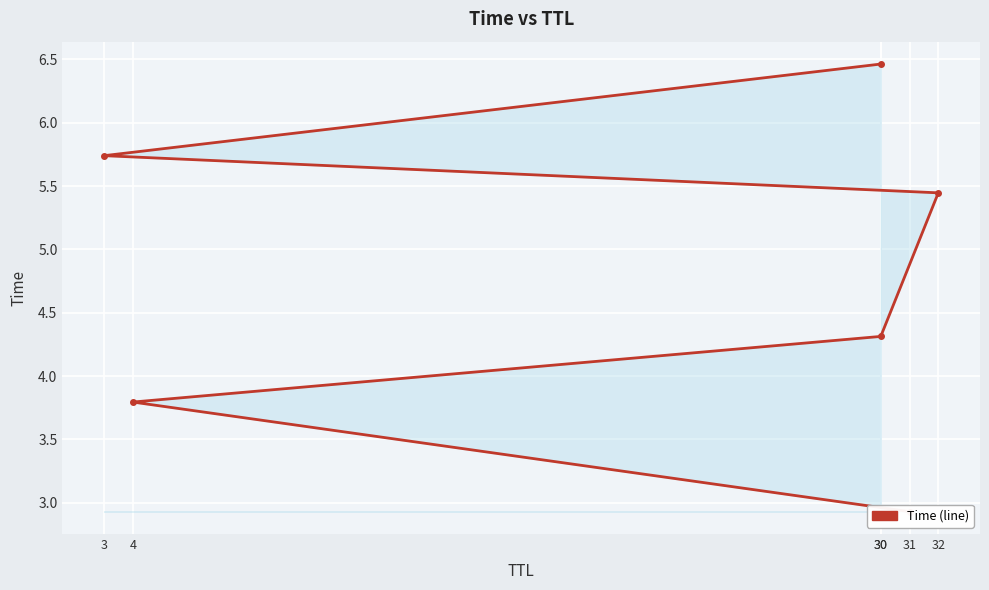

What is the maximum value shown in the chart?

6.5